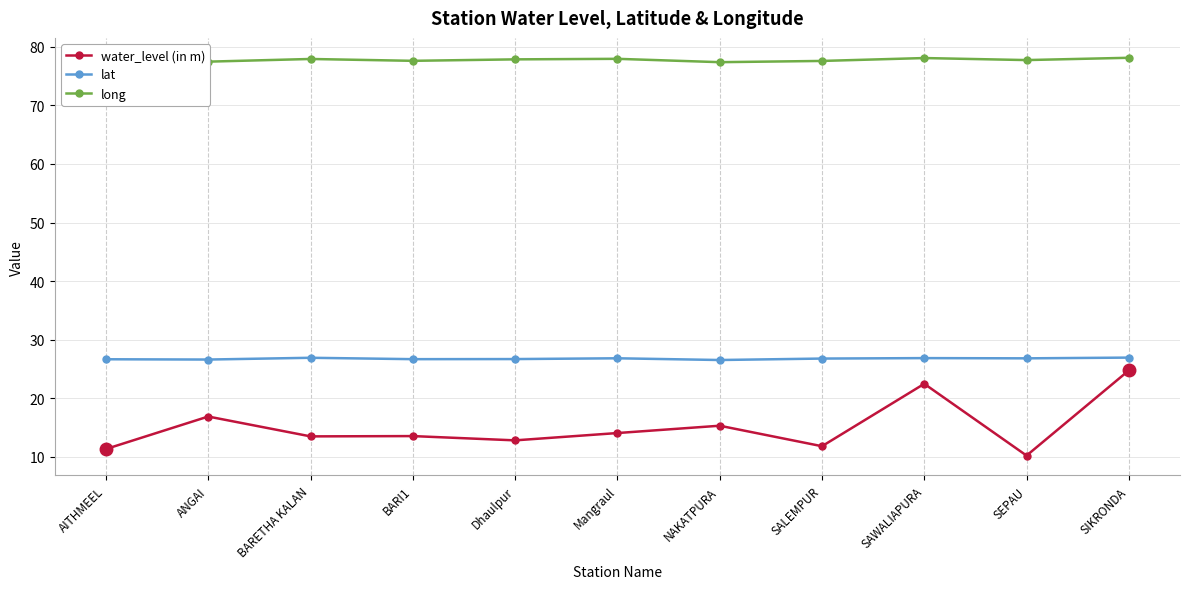

What is the maximum value shown in the chart?

78.1